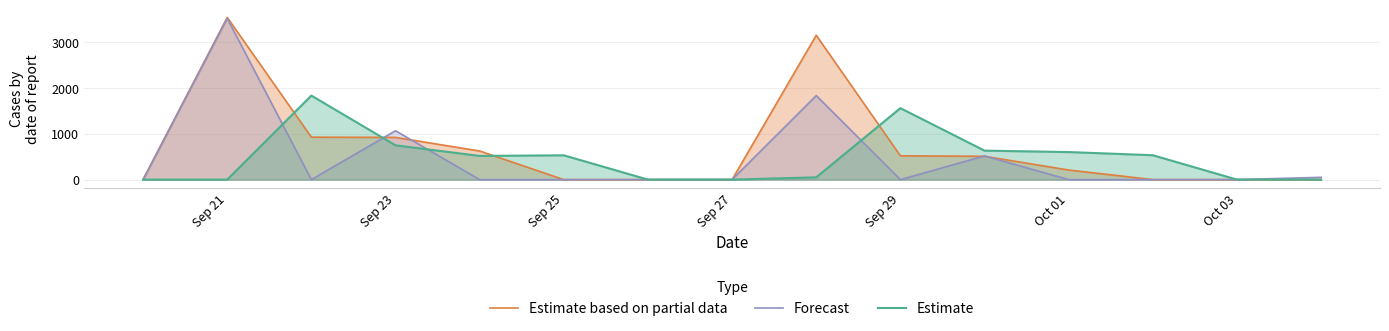

How many values in Forecast are above zero?

5